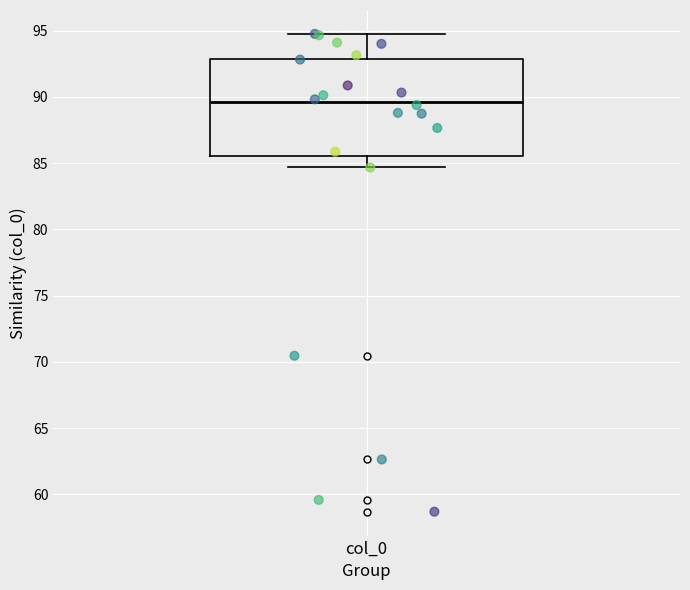

Where does the lower whisker of the box for col_0 end on the y-axis? The values are not printed on the chart, so give them approximately, as read against the axis.

84.5